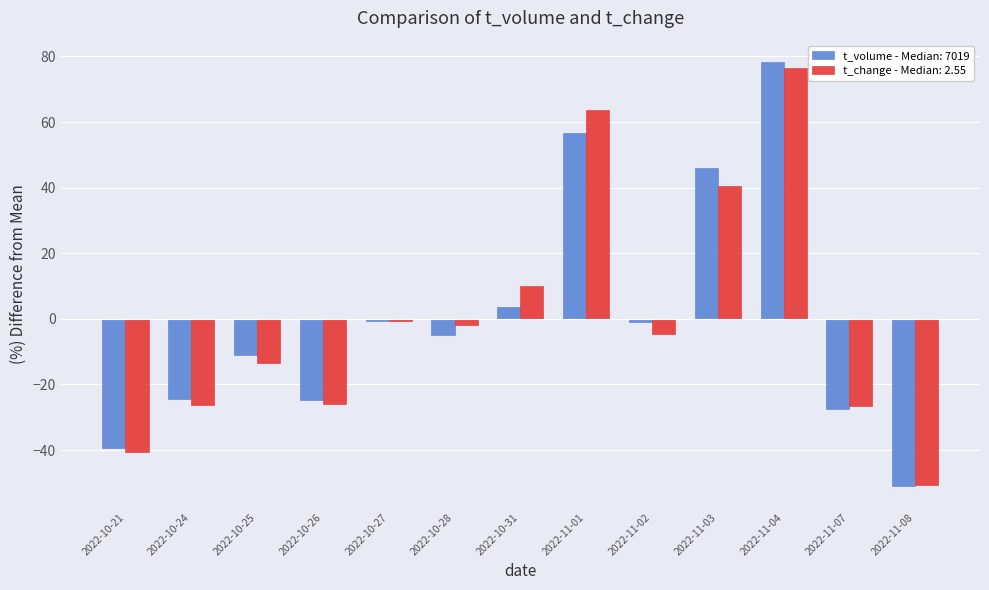

What is the difference between the maximum and second lowest values in the t_volume - Median: 7019 series?

117.8